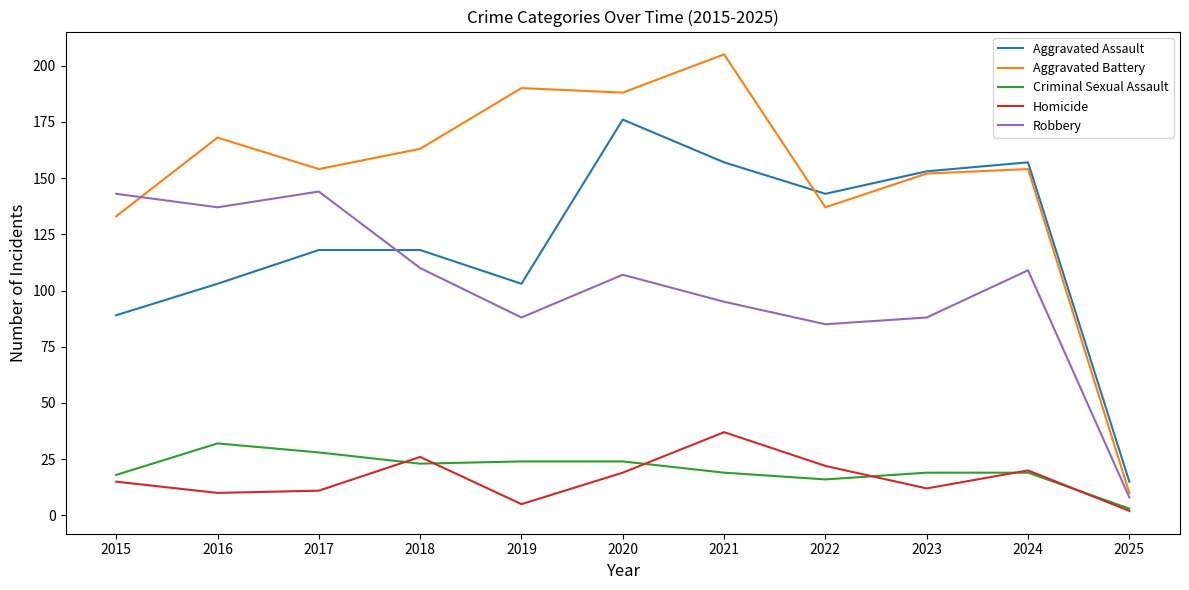

Is the value of Robbery at 2016 greater than the value of Aggravated Assault at 2021?

No